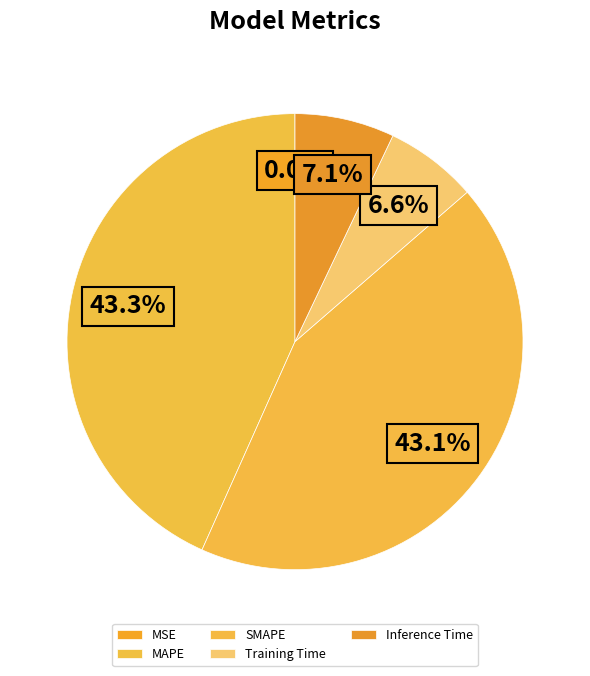

How many slices are in this pie chart?

5